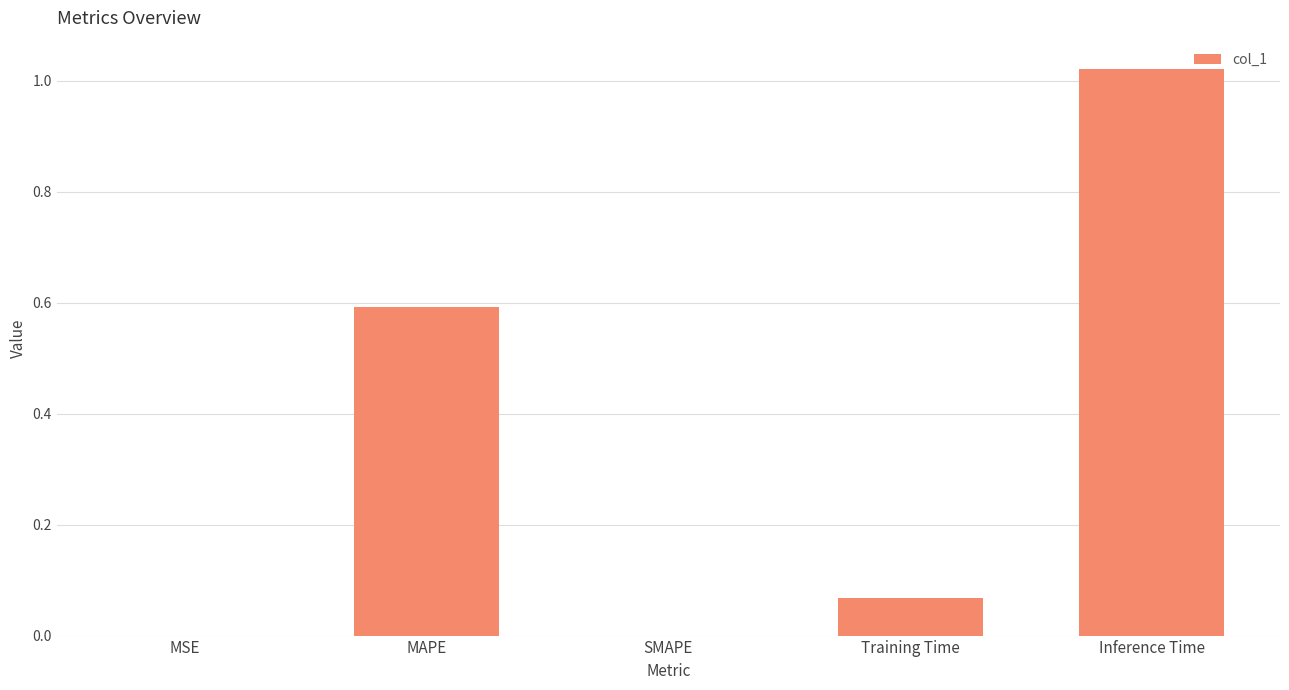

What is the sum of all values?

1.7